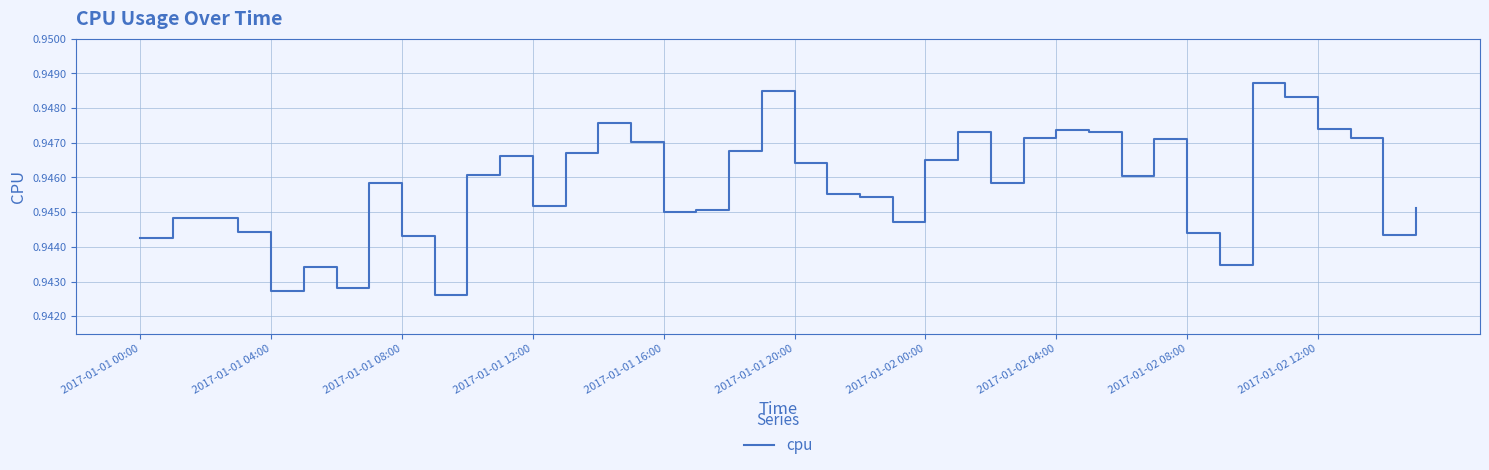

True or false: the data has more than 2 interior local peaks.

True